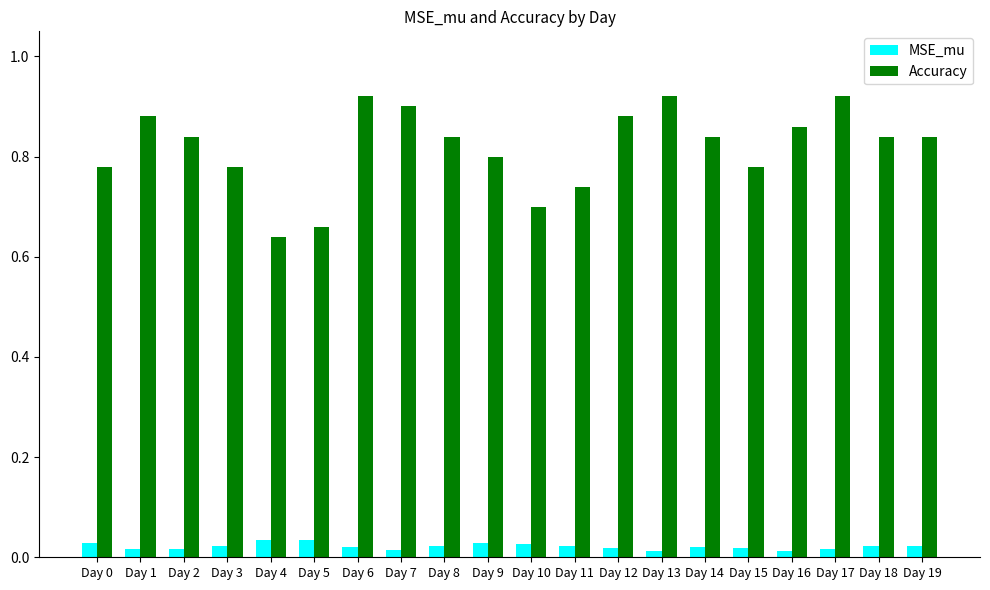

Which series has the widest spread of values?

Accuracy